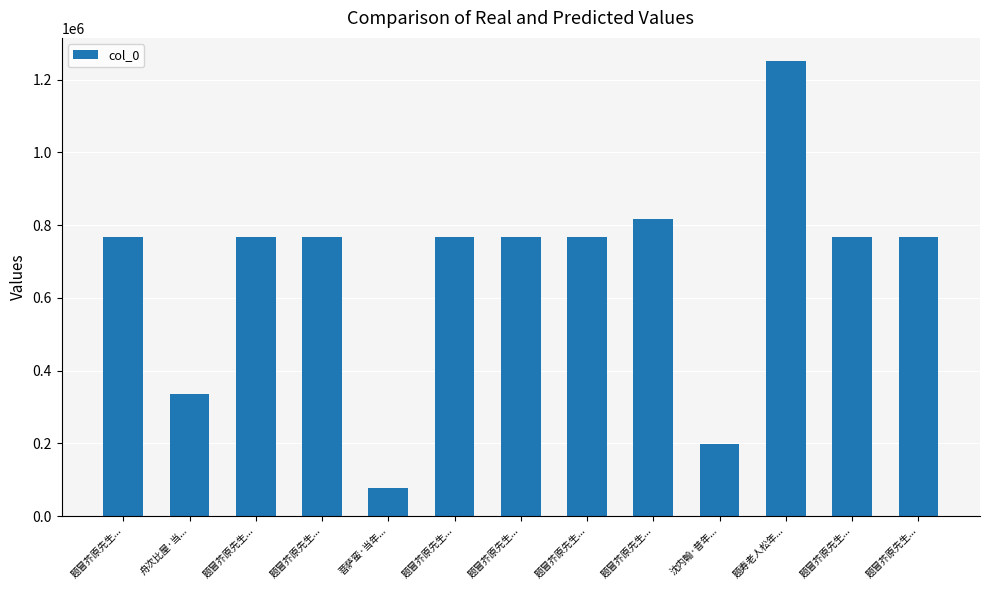

The chart shows a value of 1684601 at 题寿老人松年.... True or false?

False